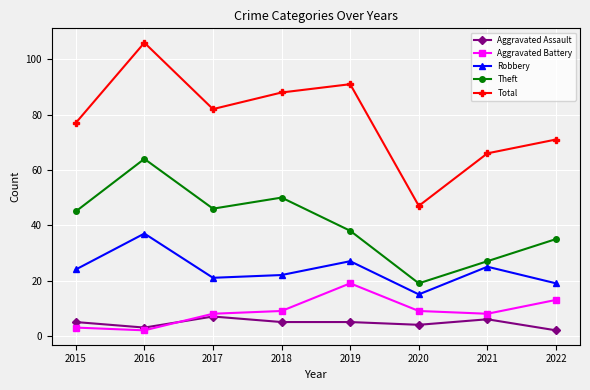

How many values in the Total series are below 82?

4